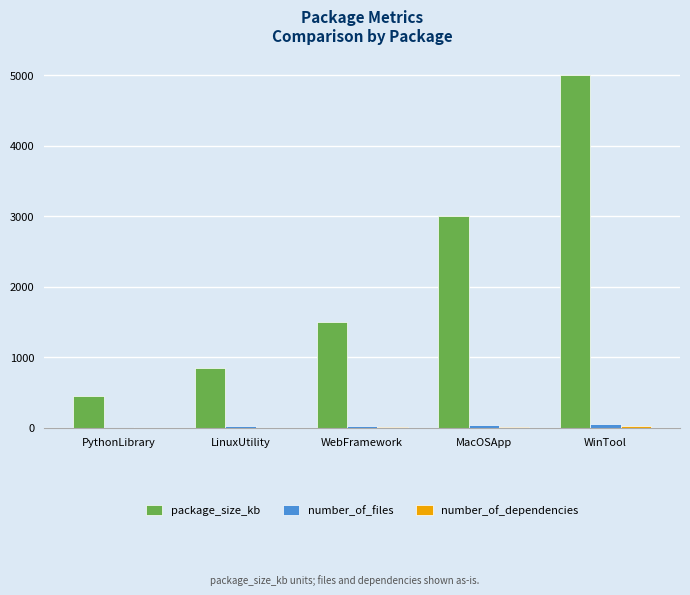

At which label does package_size_kb reach its peak?

WinTool